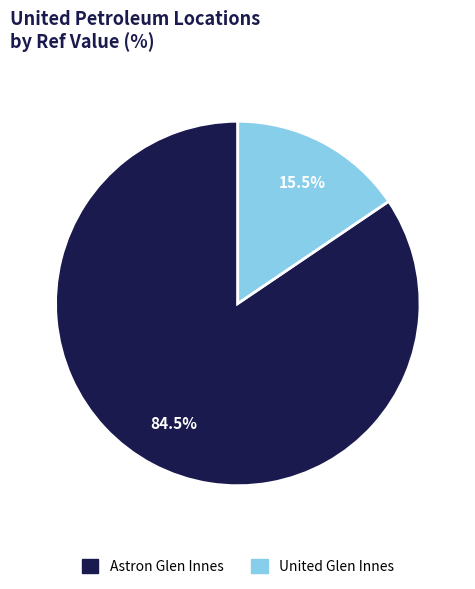

How many slices are in this pie chart?

2